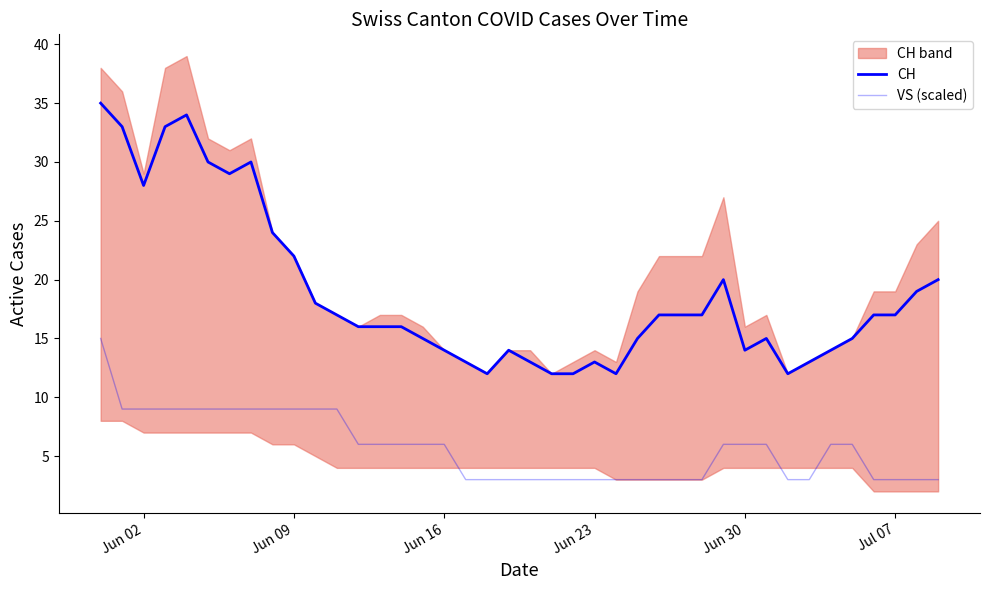

What is the value of the CH point at the 22nd from the left?

12